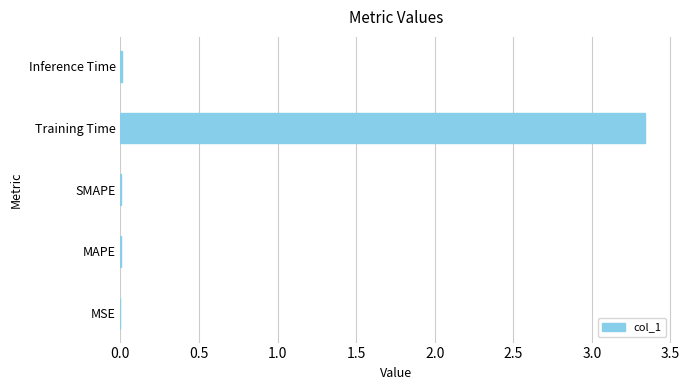

Are the bars grouped side by side (vs. stacked)?

No